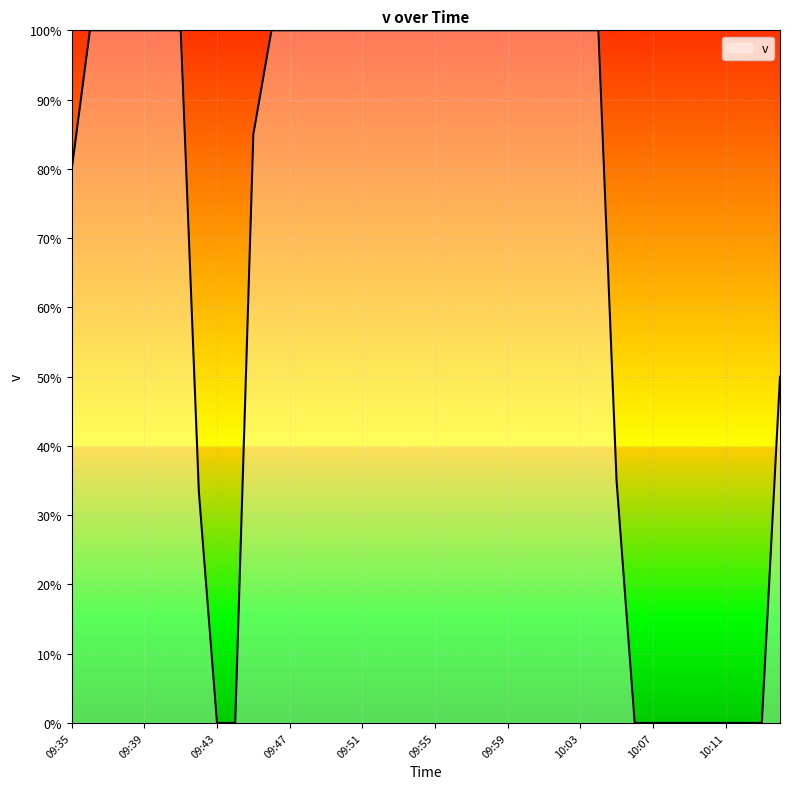

What is the label of the 14th point from the left?

09:48